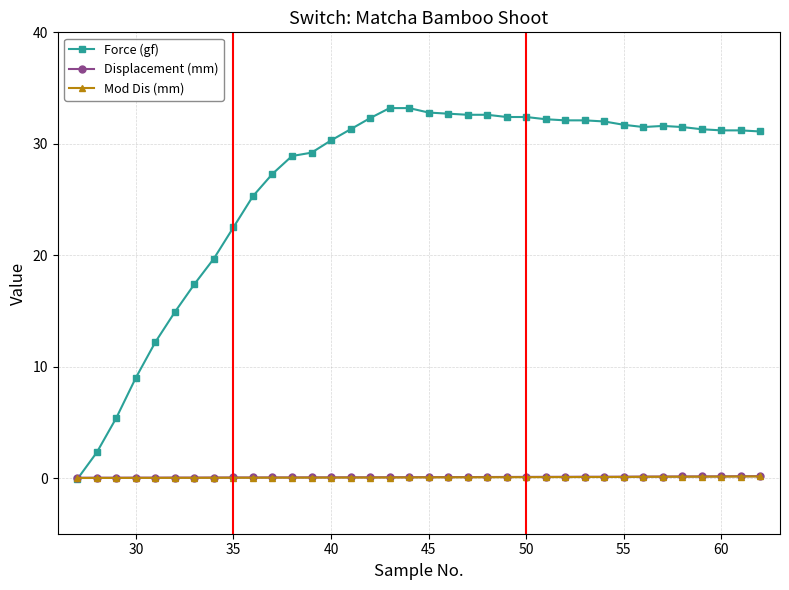

What is the difference between the maximum and minimum values in the Displacement (mm) series?

0.1